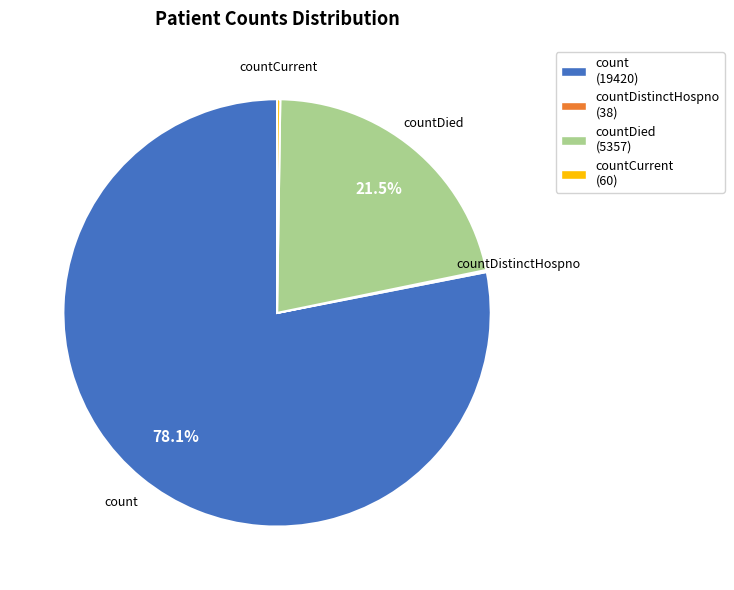

Is there a majority slice in this chart?

Yes